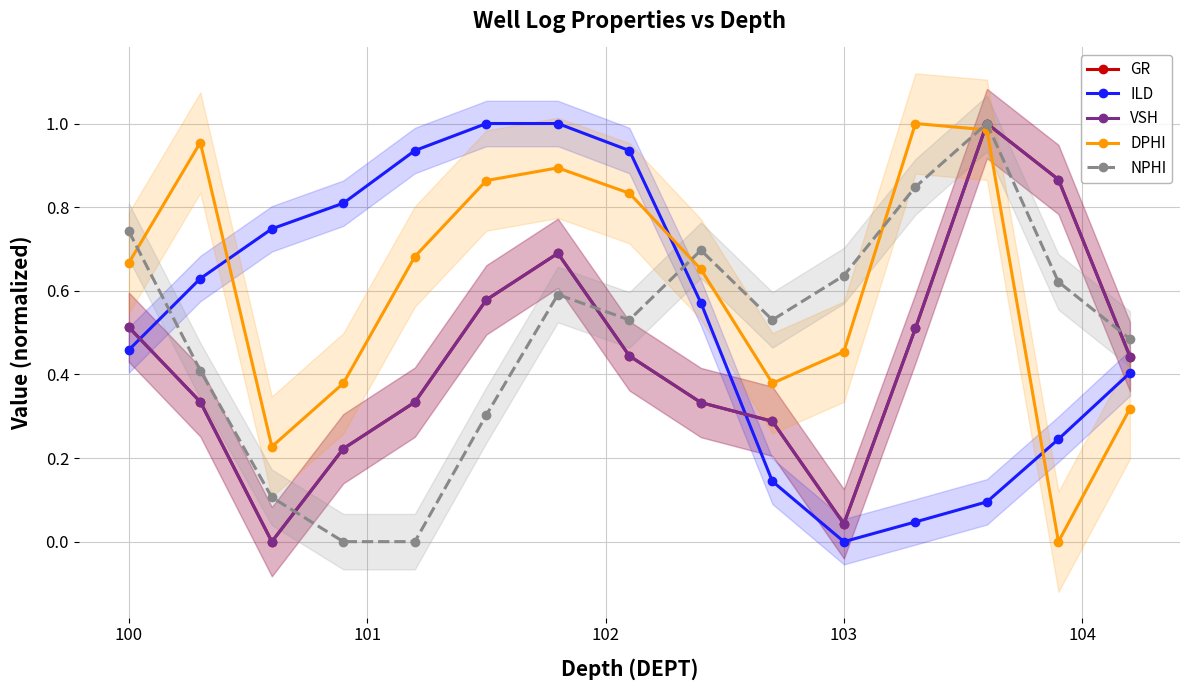

Which series has the largest total across all categories?

DPHI